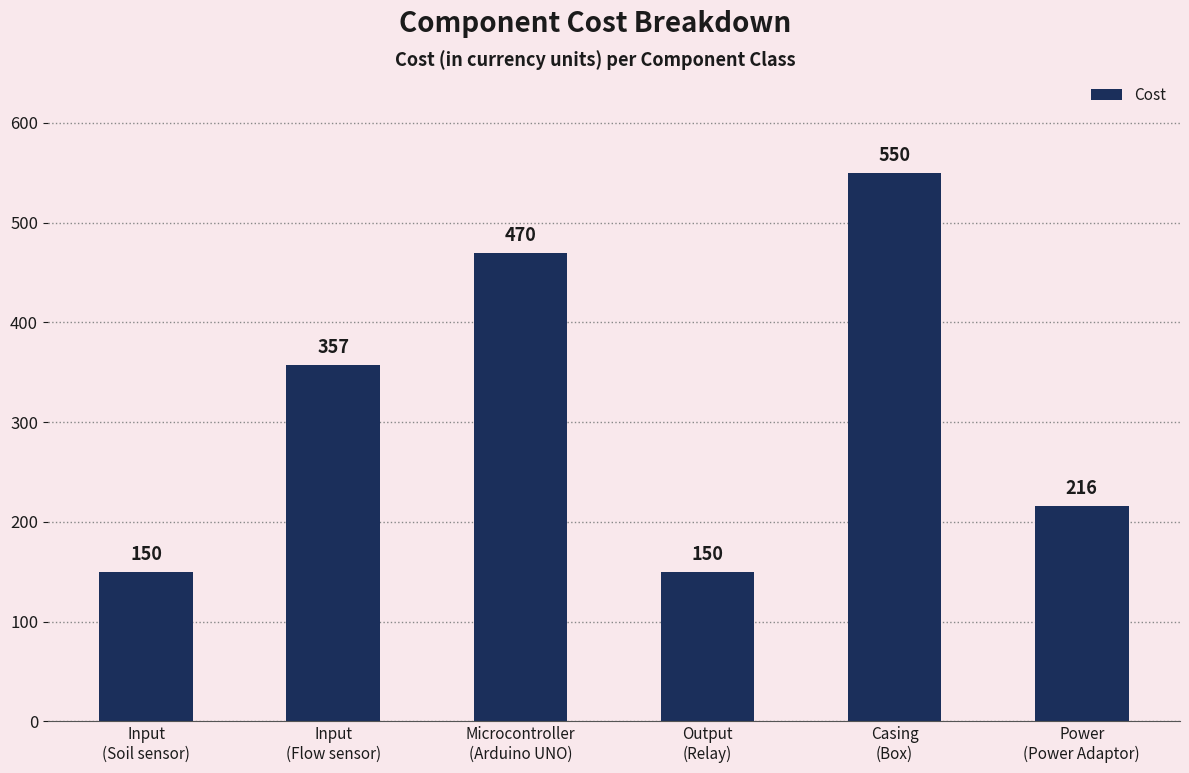

How many data points are less than 357?

3